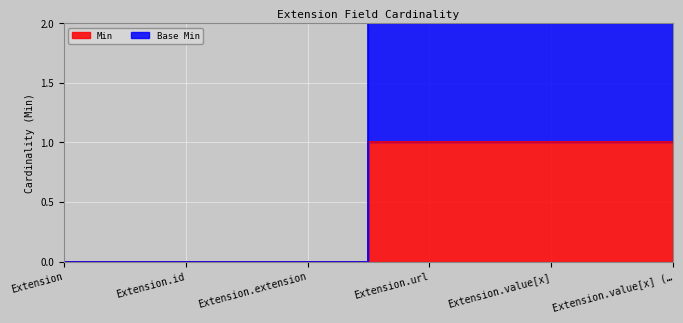

Read the Min value at Extension.value[x] (….

1